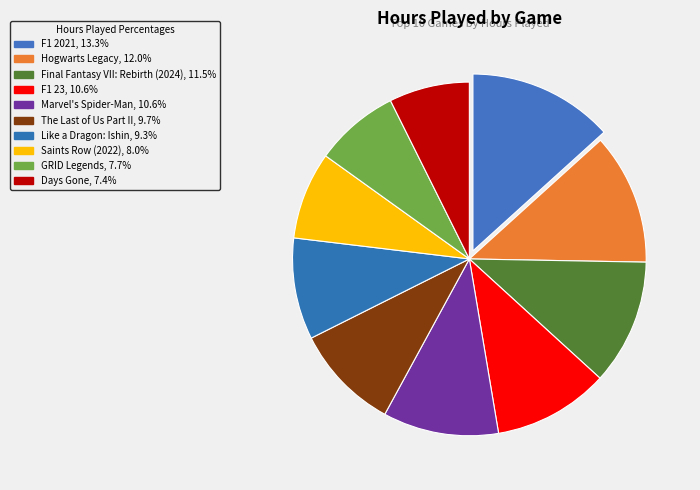

What percentage is the Days Gone slice, to the nearest percent?

7%